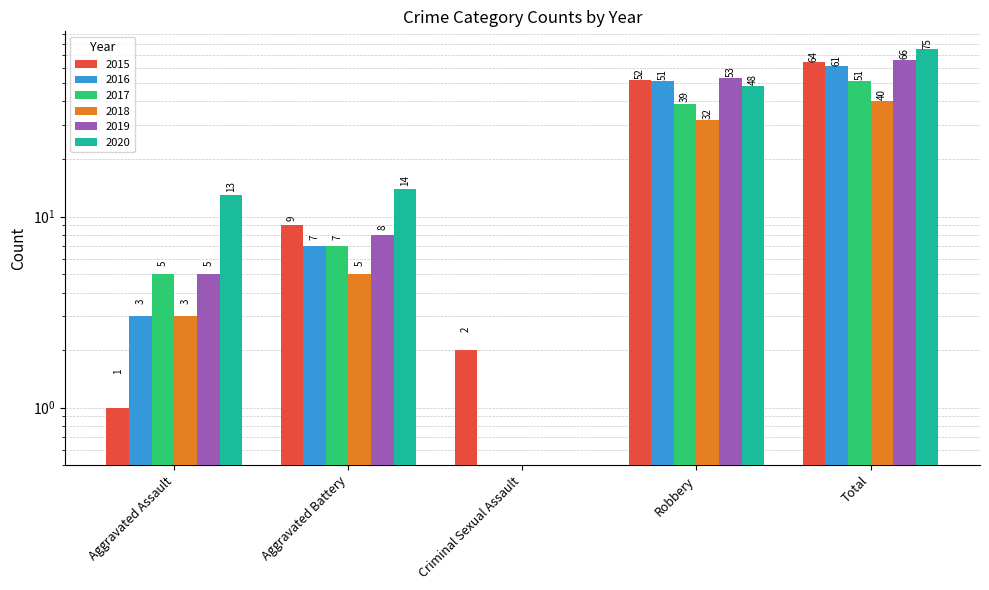

Reading right to left, what are all the values shown in this chart?

2015: Total=64	Robbery=52	Criminal Sexual Assault=2	Aggravated Battery=9	Aggravated Assault=1
2016: Total=61	Robbery=51	Criminal Sexual Assault=0	Aggravated Battery=7	Aggravated Assault=3
2017: Total=51	Robbery=39	Criminal Sexual Assault=0	Aggravated Battery=7	Aggravated Assault=5
2018: Total=40	Robbery=32	Criminal Sexual Assault=0	Aggravated Battery=5	Aggravated Assault=3
2019: Total=66	Robbery=53	Criminal Sexual Assault=0	Aggravated Battery=8	Aggravated Assault=5
2020: Total=75	Robbery=48	Criminal Sexual Assault=0	Aggravated Battery=14	Aggravated Assault=13